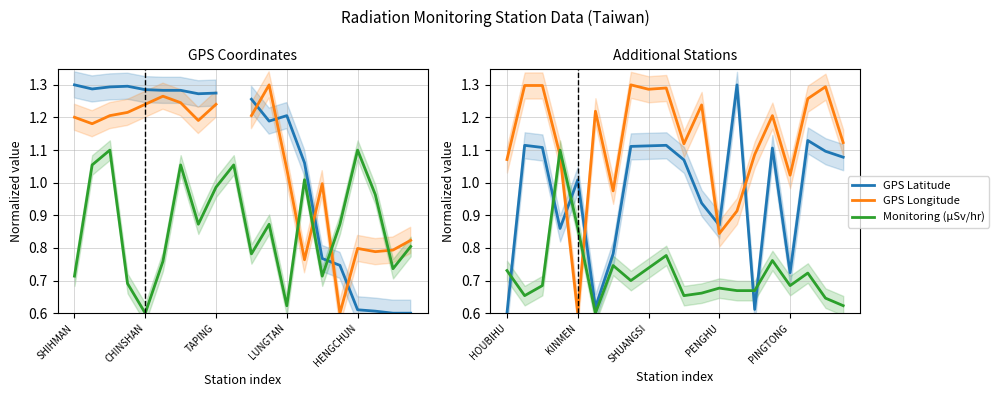

Which series has the widest spread of values?

GPS Latitude